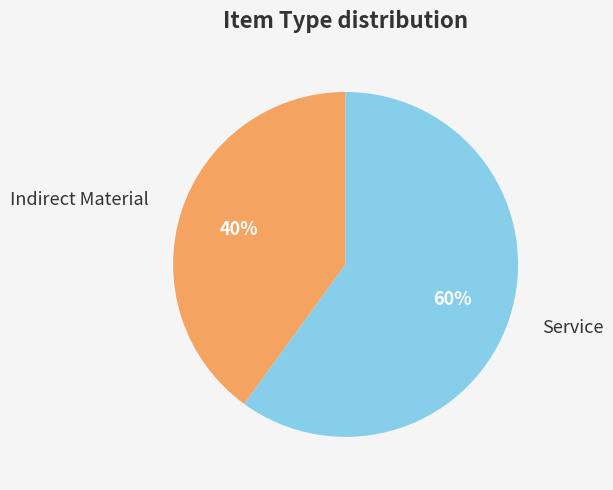

Does any single category account for the majority?

Yes